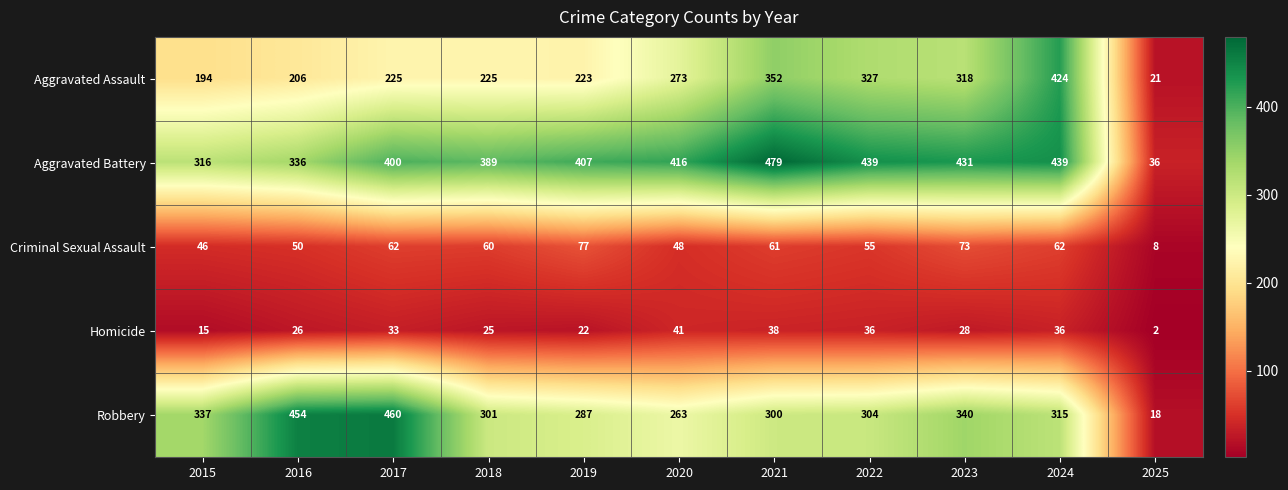

At which category is the sum across all series the highest?

2024